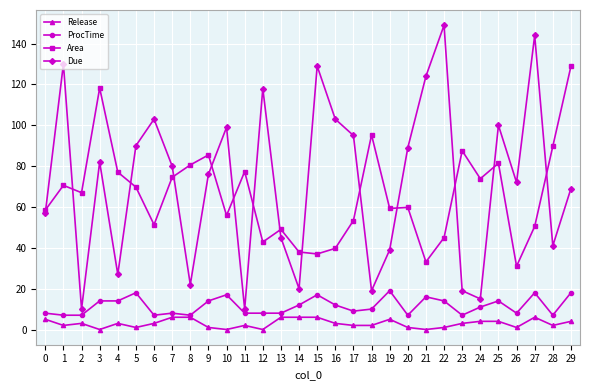

True or false: Release and Area cross at least once.

False